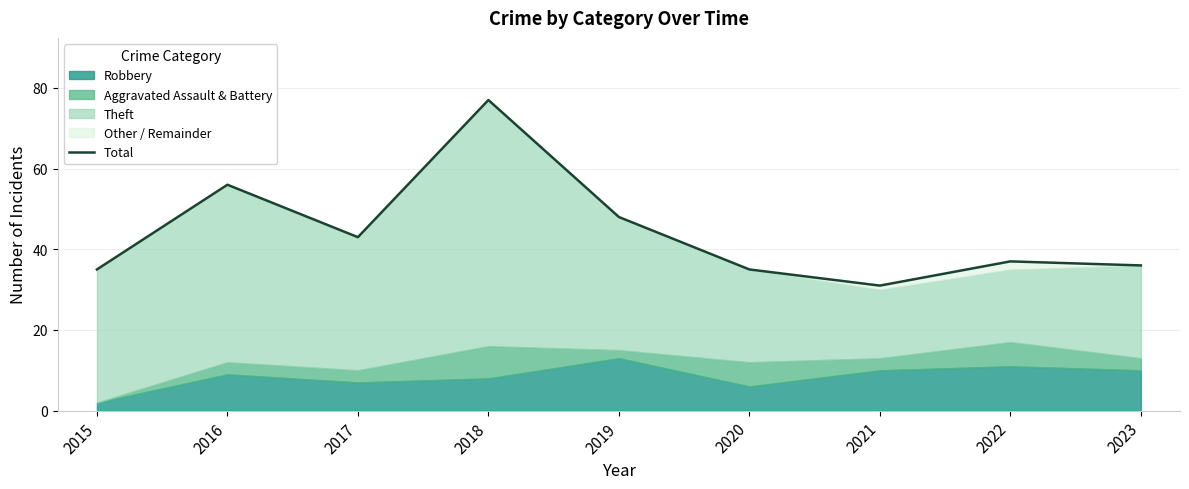

What is the sum of all values?

398